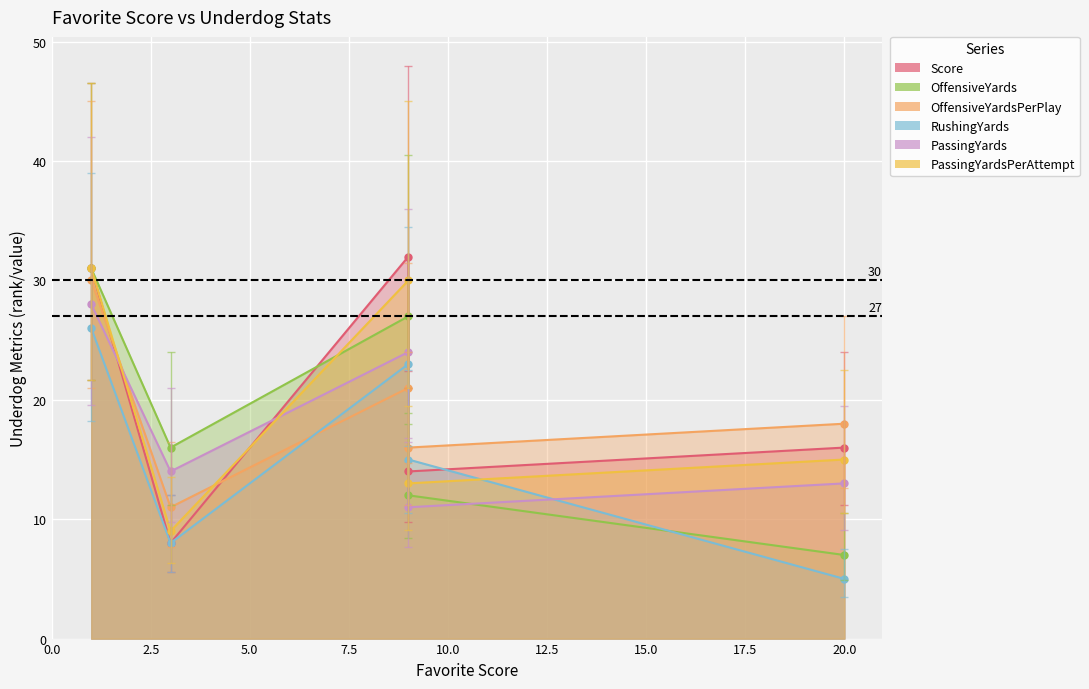

Reading right to left, list all the values displayed in this chart.

underdog_Score: 1=31	9=32	9=14	20=16	3=8
underdog_OffensiveYards: 1=31	9=27	9=12	20=7	3=16
underdog_OffensiveYardsPerPlay: 1=30	9=21	9=16	20=18	3=11
underdog_RushingYards: 1=26	9=23	9=15	20=5	3=8
underdog_PassingYards: 1=28	9=24	9=11	20=13	3=14
underdog_PassingYardsPerAttempt: 1=31	9=30	9=13	20=15	3=9